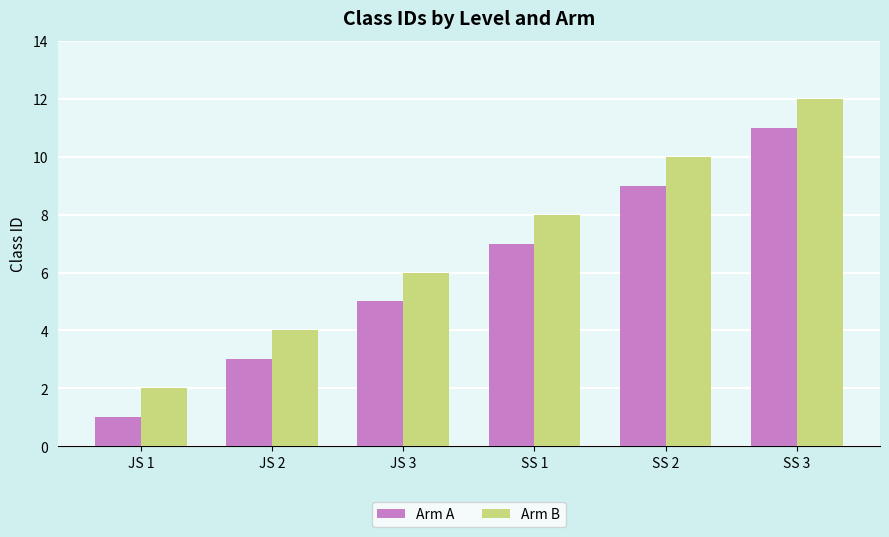

Is it true that Arm A equals 1 at JS 1?

True